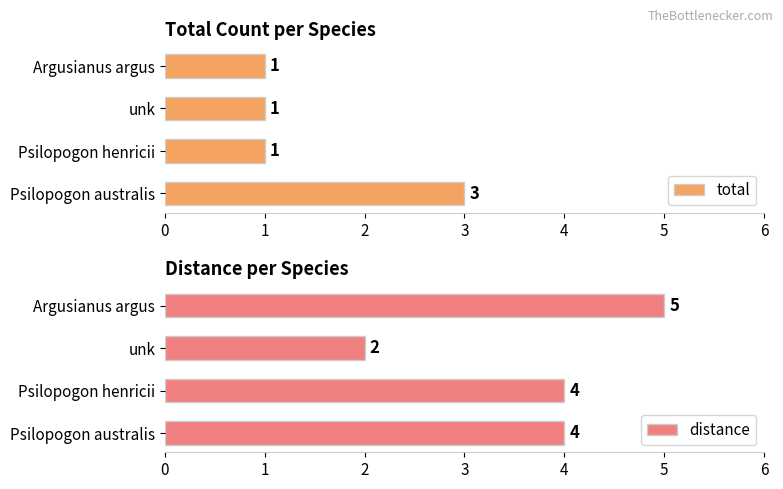

The total series shows 2 at Argusianus argus. True or false?

False